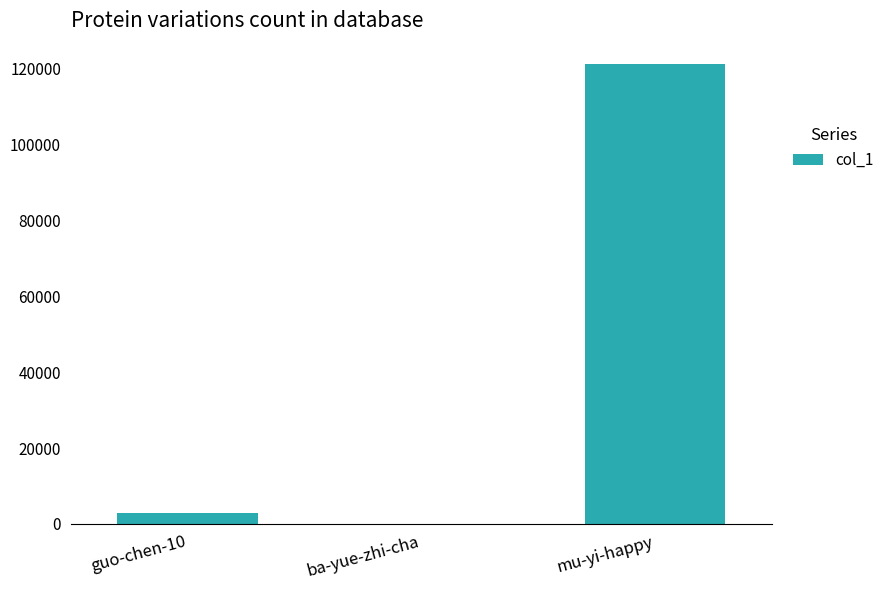

What is the sum of the values at ba-yue-zhi-cha and mu-yi-happy?

121214